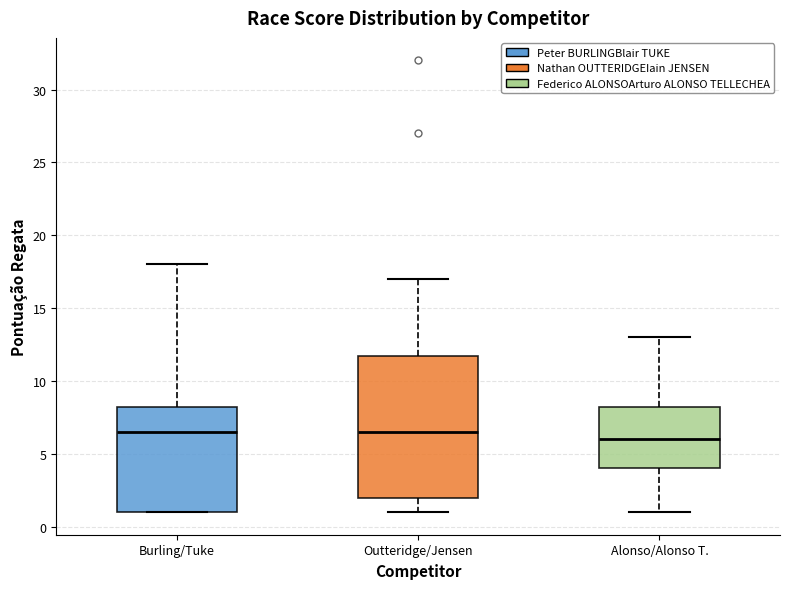

Where does the upper whisker of the box for Alonso/Alonso T. end on the y-axis? The values are not printed on the chart, so give them approximately, as read against the axis.

13.0